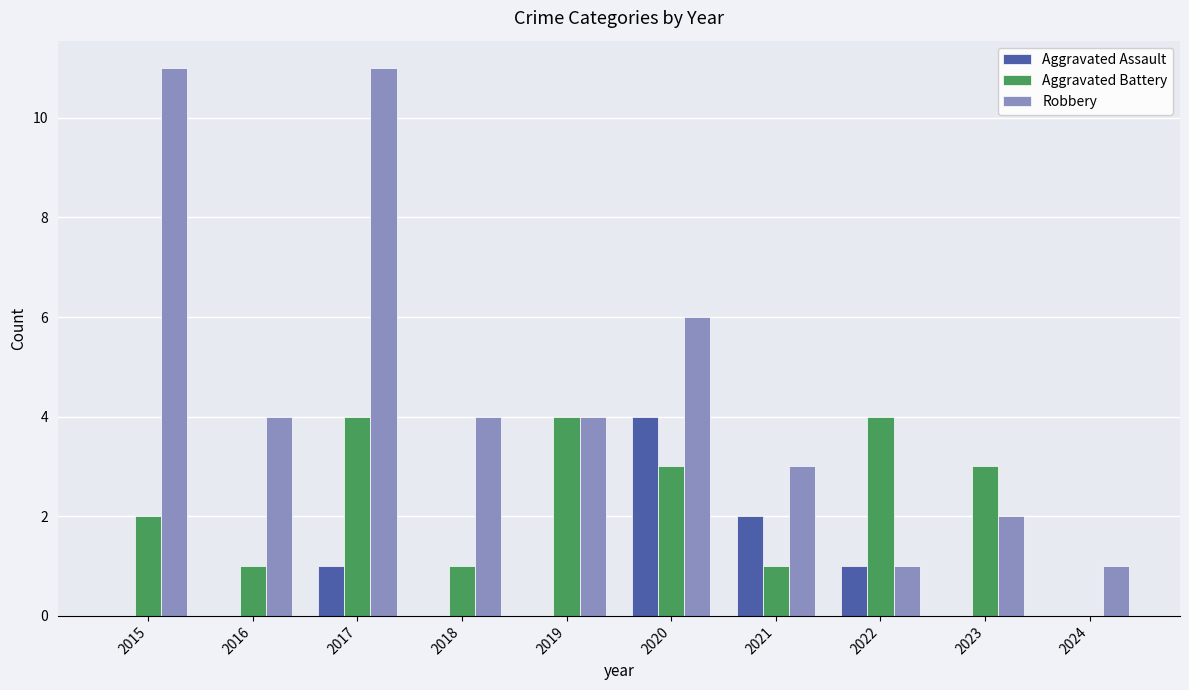

At which label does Aggravated Assault reach its peak?

2020